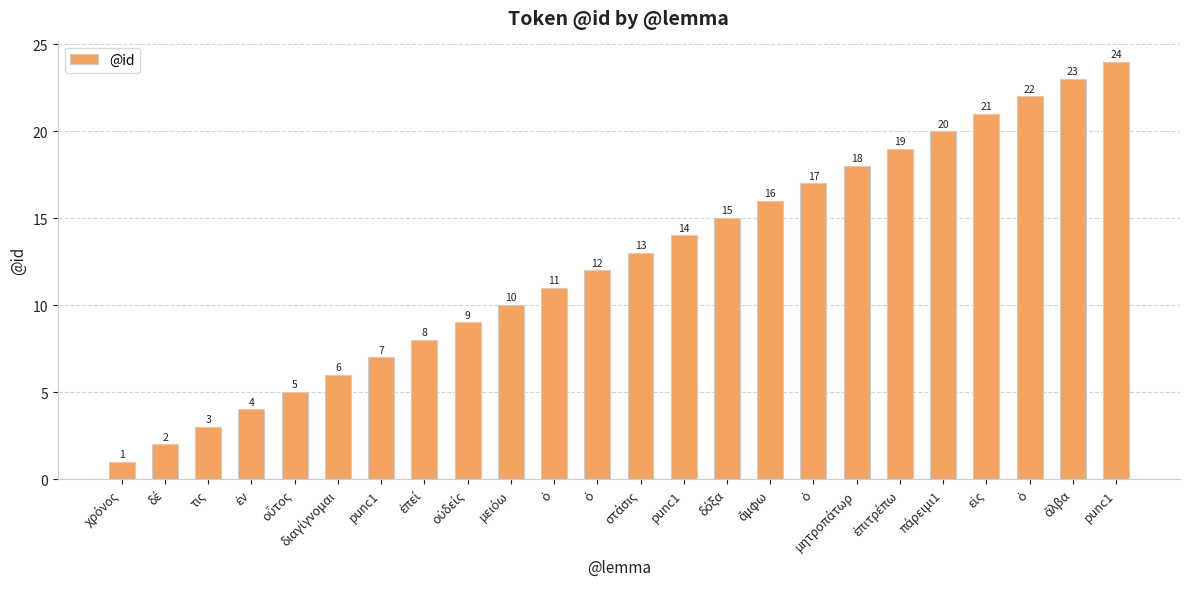

What is the difference between the values at ἄλβα and μειόω?

13